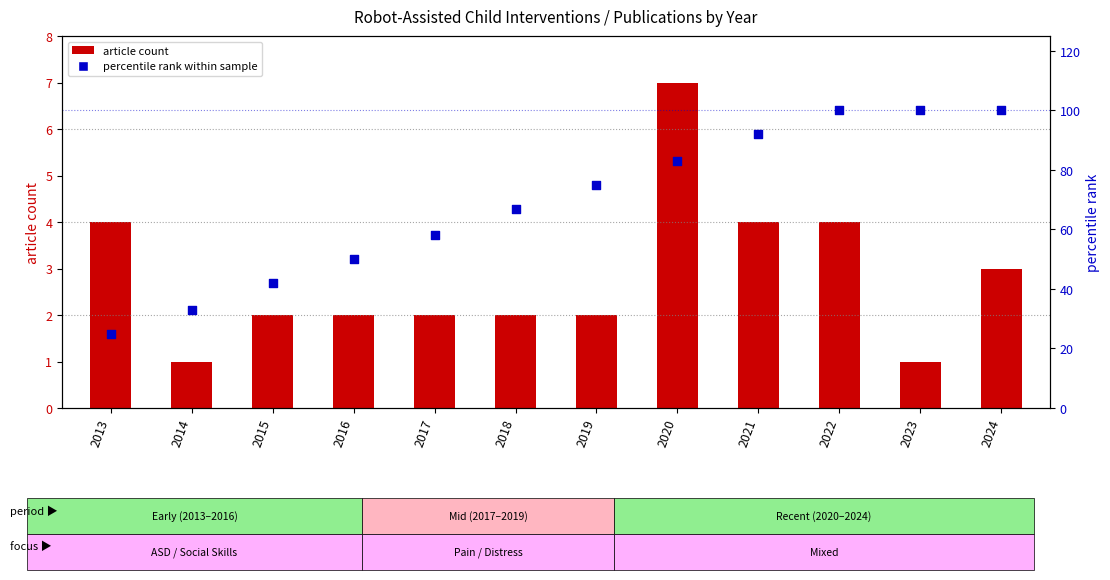

Is the value of article count at 2013 greater than the value of percentile rank within sample at 2020?

No